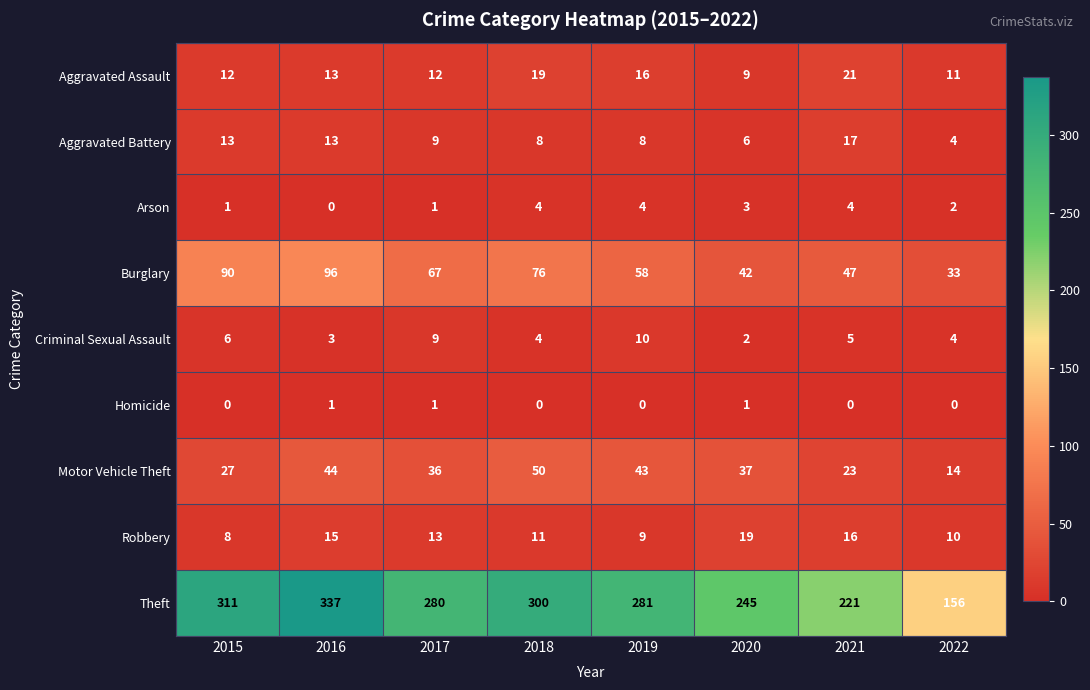

Where is Robbery nearest to the value 13?

2017